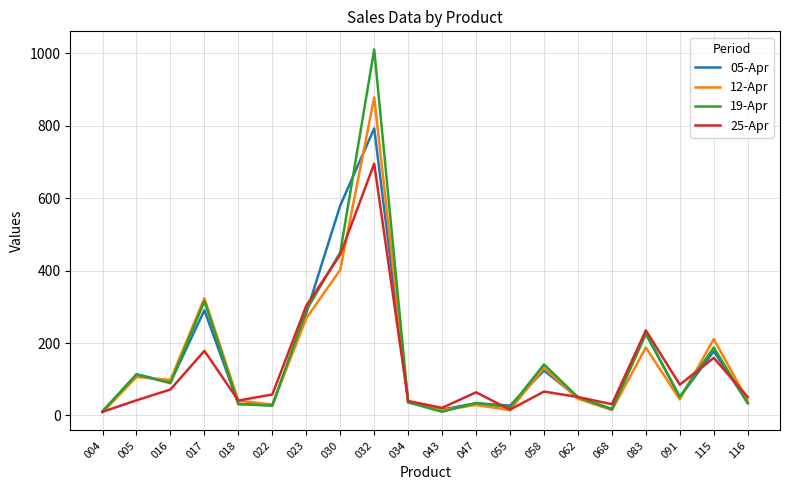

Rank the series at 032 from highest to lowest value.

19-Apr, 12-Apr, 05-Apr, 25-Apr